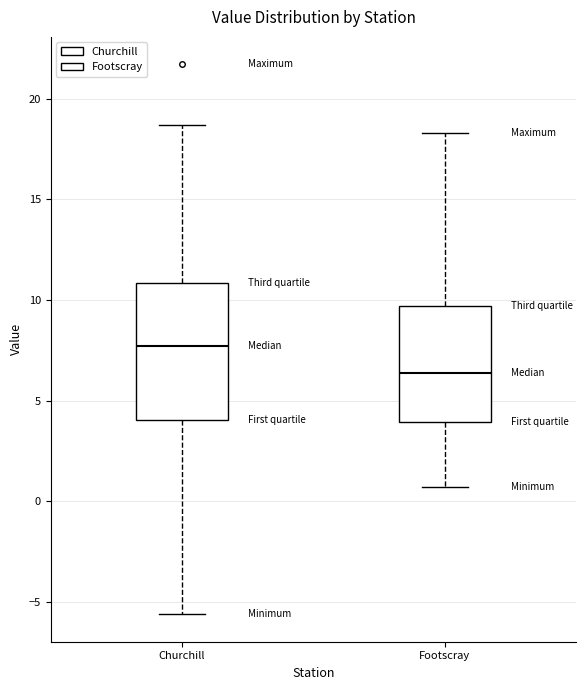

Where is the lower edge of the box for Churchill on the y-axis? The values are not printed on the chart, so give them approximately, as read against the axis.

4.0